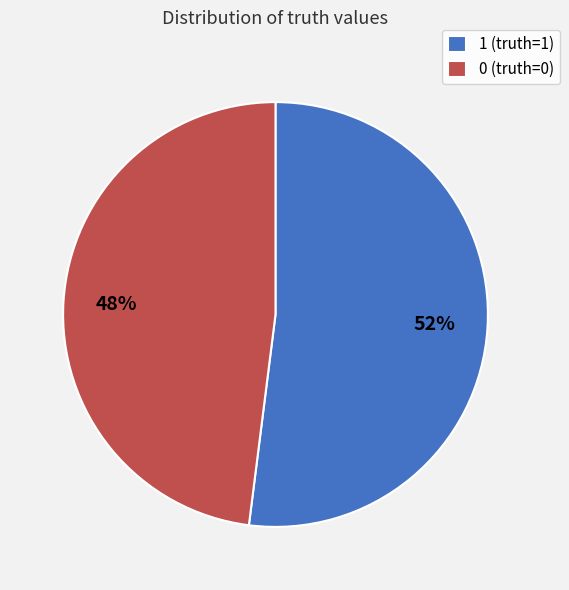

How many slices are in this pie chart?

2